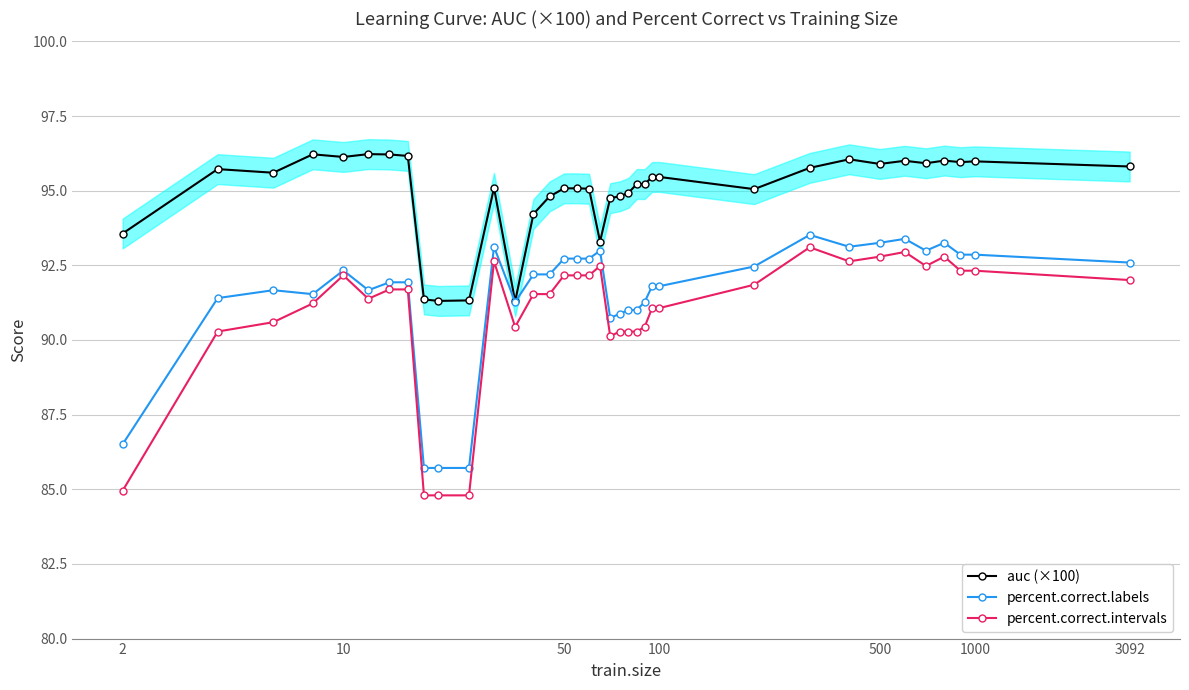

Does the chart display data point markers on the line(s)?

Yes